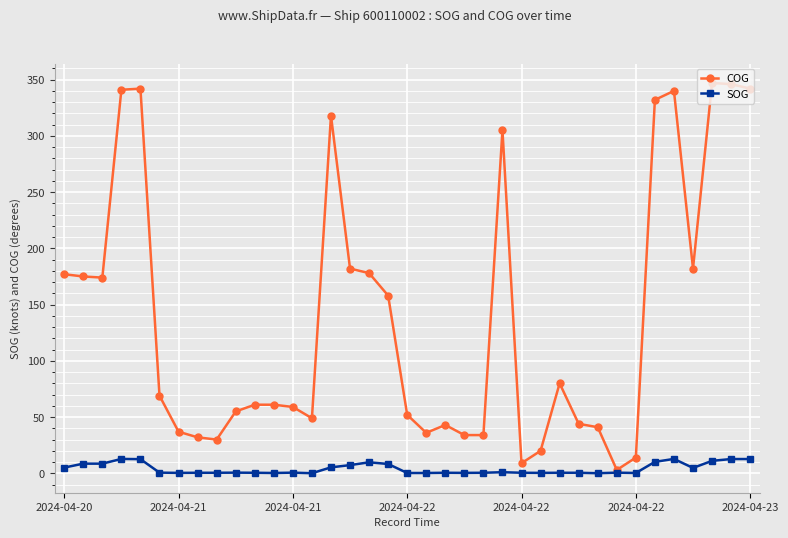

Does the chart display data point markers on the line(s)?

Yes